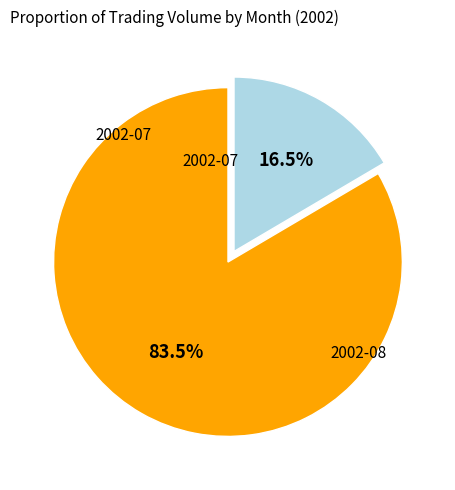

Is there any slice that represents more than half of the pie?

Yes